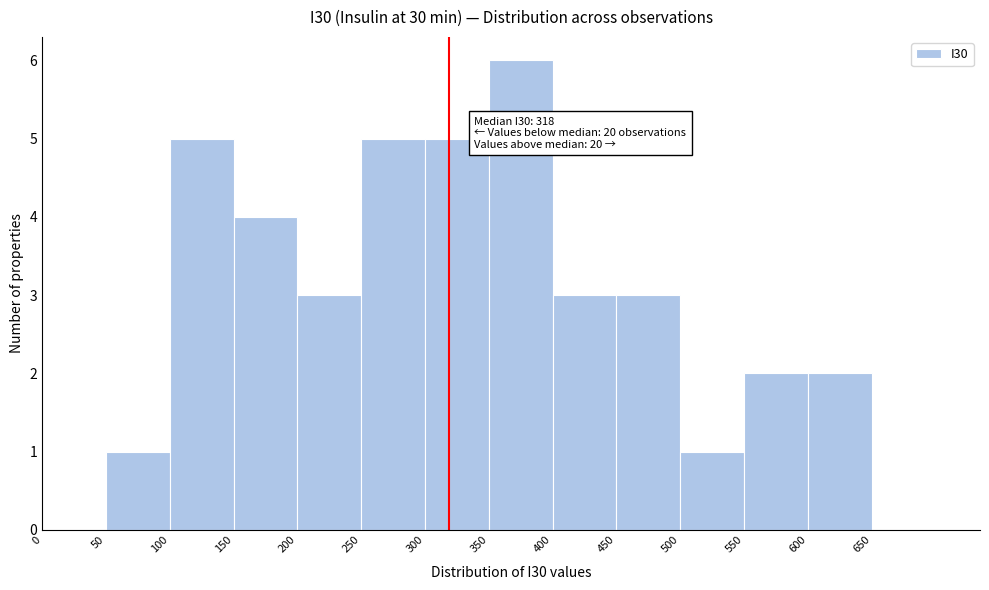

Over which range of the x-axis is the bar tallest?

350 to 400